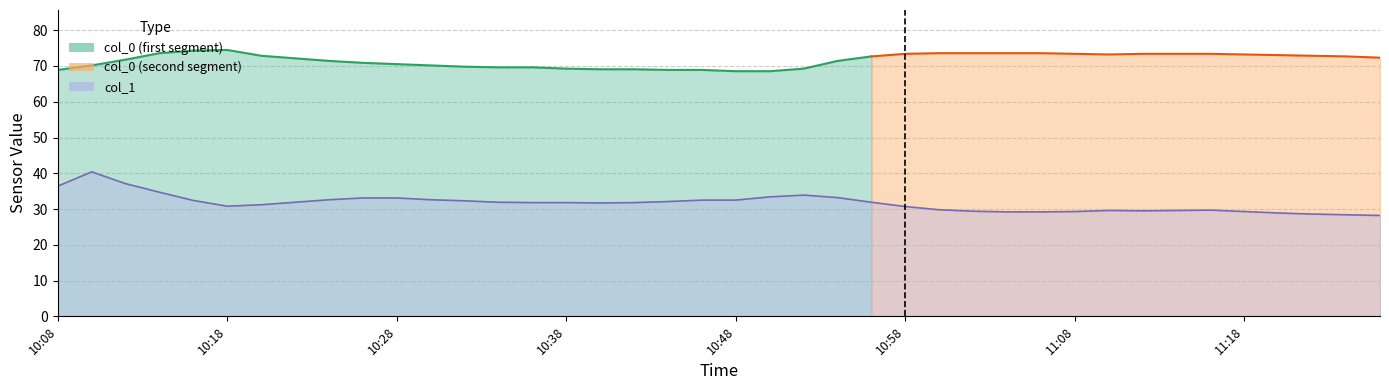

What is the difference between the values at 10:24 and 11:16?

2.9